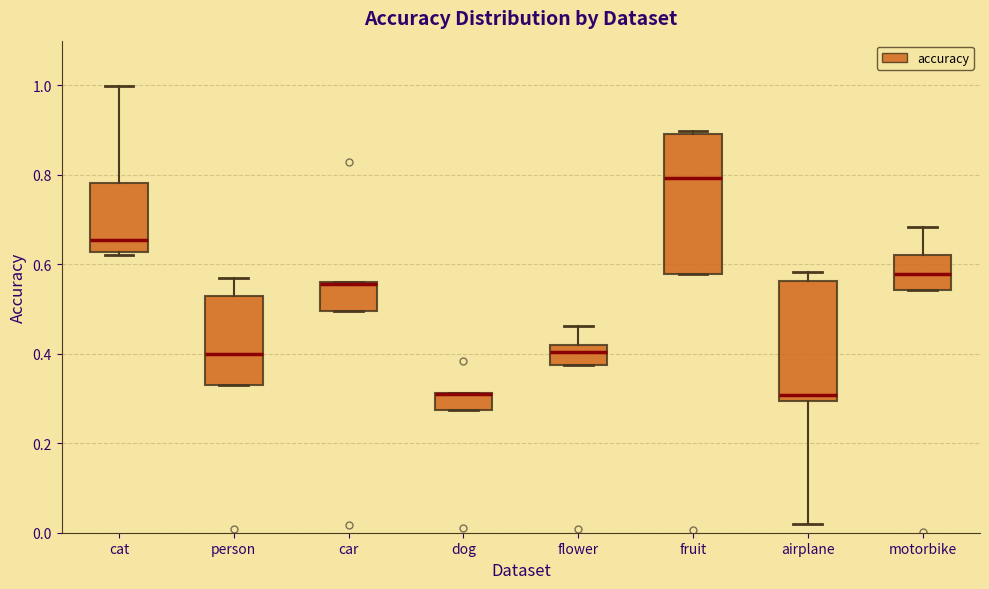

Reading left to right, transcribe this box plot: for each box, give where its median line is, the range the box spans, and where its two whiskers end, as read against the y-axis. The values are not printed on the chart, so give them approximately, as read against the axis.

cat: median 0.66, box 0.62 to 0.78, whiskers 0.62 (just below the box's lower edge) to 1.00
person: median 0.40, box 0.32 to 0.52, whiskers 0.32 to 0.56
car: median 0.56, box 0.50 to 0.56, whiskers 0.50 to 0.56
dog: median 0.30 (drawn on the box's upper edge), box 0.28 to 0.32, whiskers 0.28 to 0.32
flower: median 0.40, box 0.38 to 0.42, whiskers 0.38 to 0.46
fruit: median 0.80, box 0.58 to 0.90, whiskers 0.58 to 0.90 (just above the box's upper edge)
airplane: median 0.30 (just above the box's lower edge), box 0.30 to 0.56, whiskers 0.02 to 0.58
motorbike: median 0.58, box 0.54 to 0.62, whiskers 0.54 to 0.68